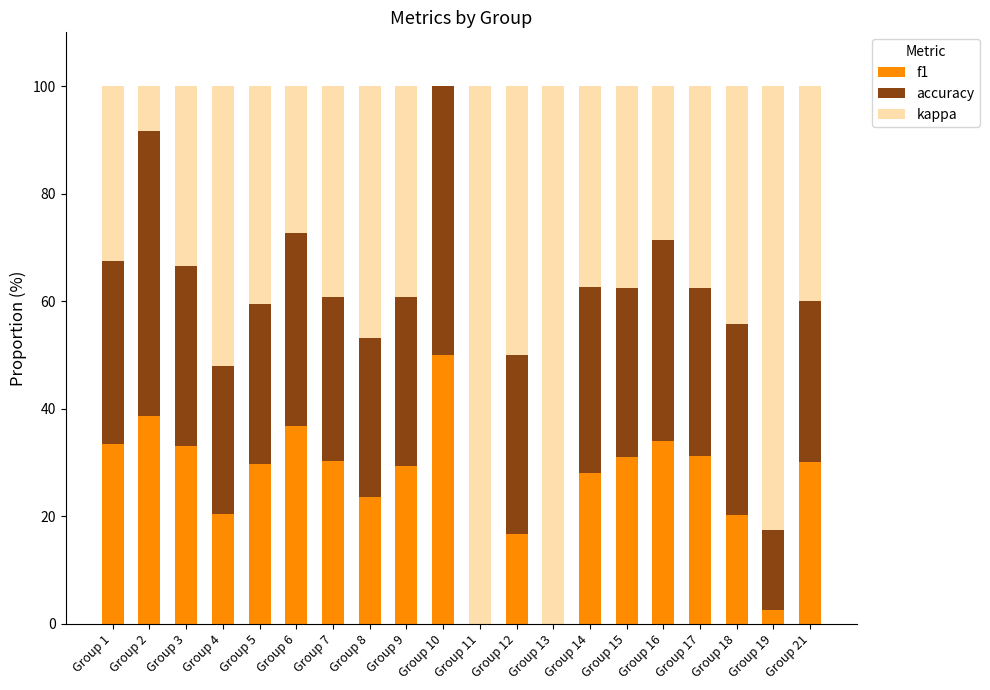

Is it true that f1 equals 0.0 at Group 13?

True